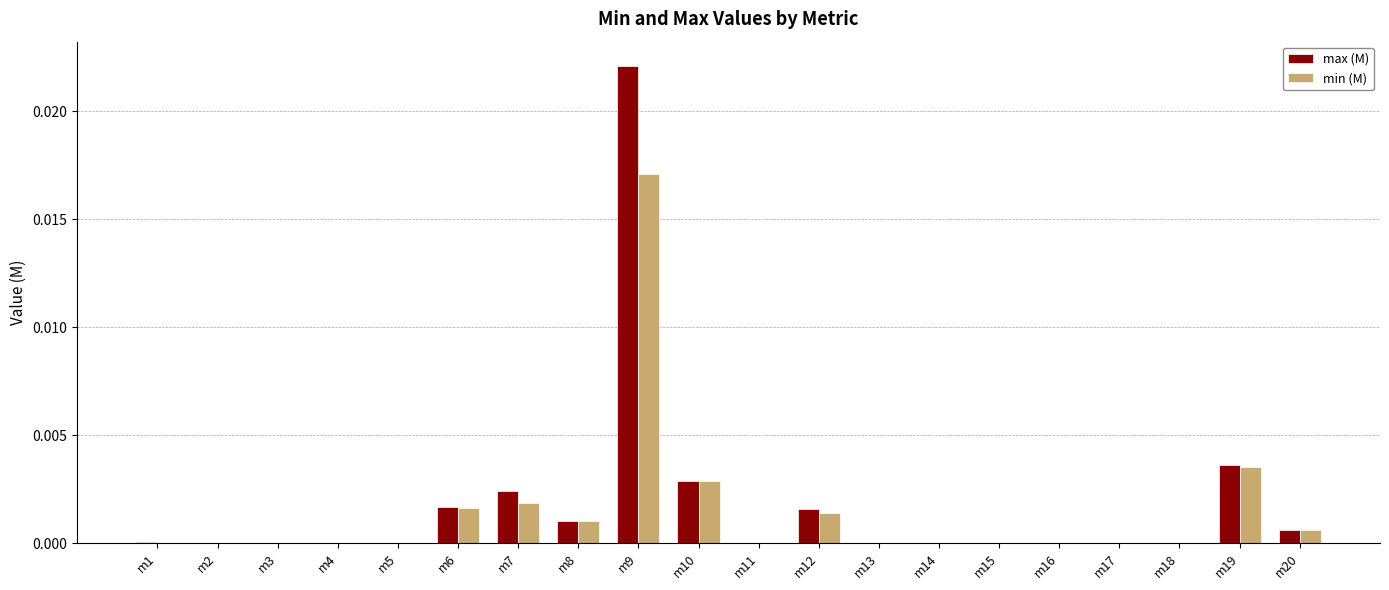

The value of max (M) at m2 is 0.0. True or false?

True